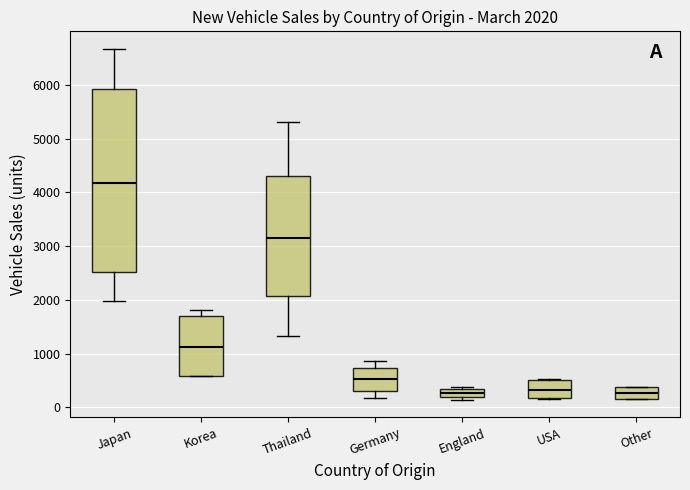

Which box is the tallest, from its lower edge to its upper edge?

Japan